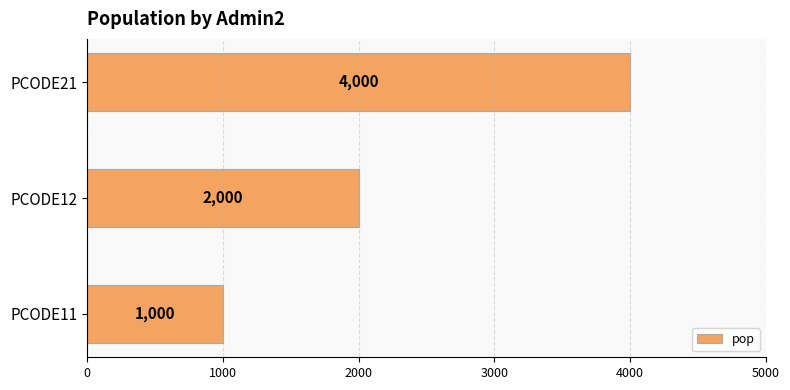

How many series are shown in this chart?

1